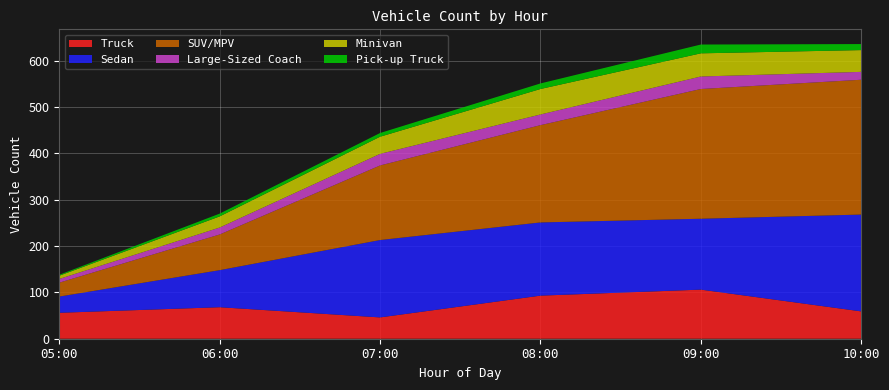

Reading left to right, extract all data points from this chart.

Truck: 05:00=56	06:00=68	07:00=46	08:00=93	09:00=106	10:00=59
Sedan: 05:00=35	06:00=80	07:00=167	08:00=158	09:00=153	10:00=209
SUV/MPV: 05:00=30	06:00=77	07:00=161	08:00=210	09:00=280	10:00=291
Large-Sized Coach: 05:00=8	06:00=15	07:00=25	08:00=23	09:00=27	10:00=17
Minivan: 05:00=7	06:00=24	07:00=37	08:00=55	09:00=50	10:00=47
Pick-up Truck: 05:00=2	06:00=6	07:00=8	08:00=12	09:00=19	10:00=13